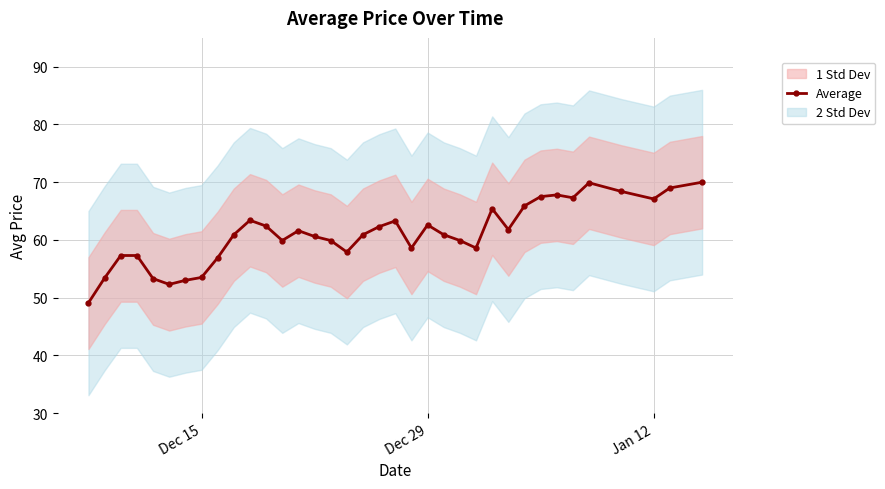

What is the minimum value for Average?

49.1